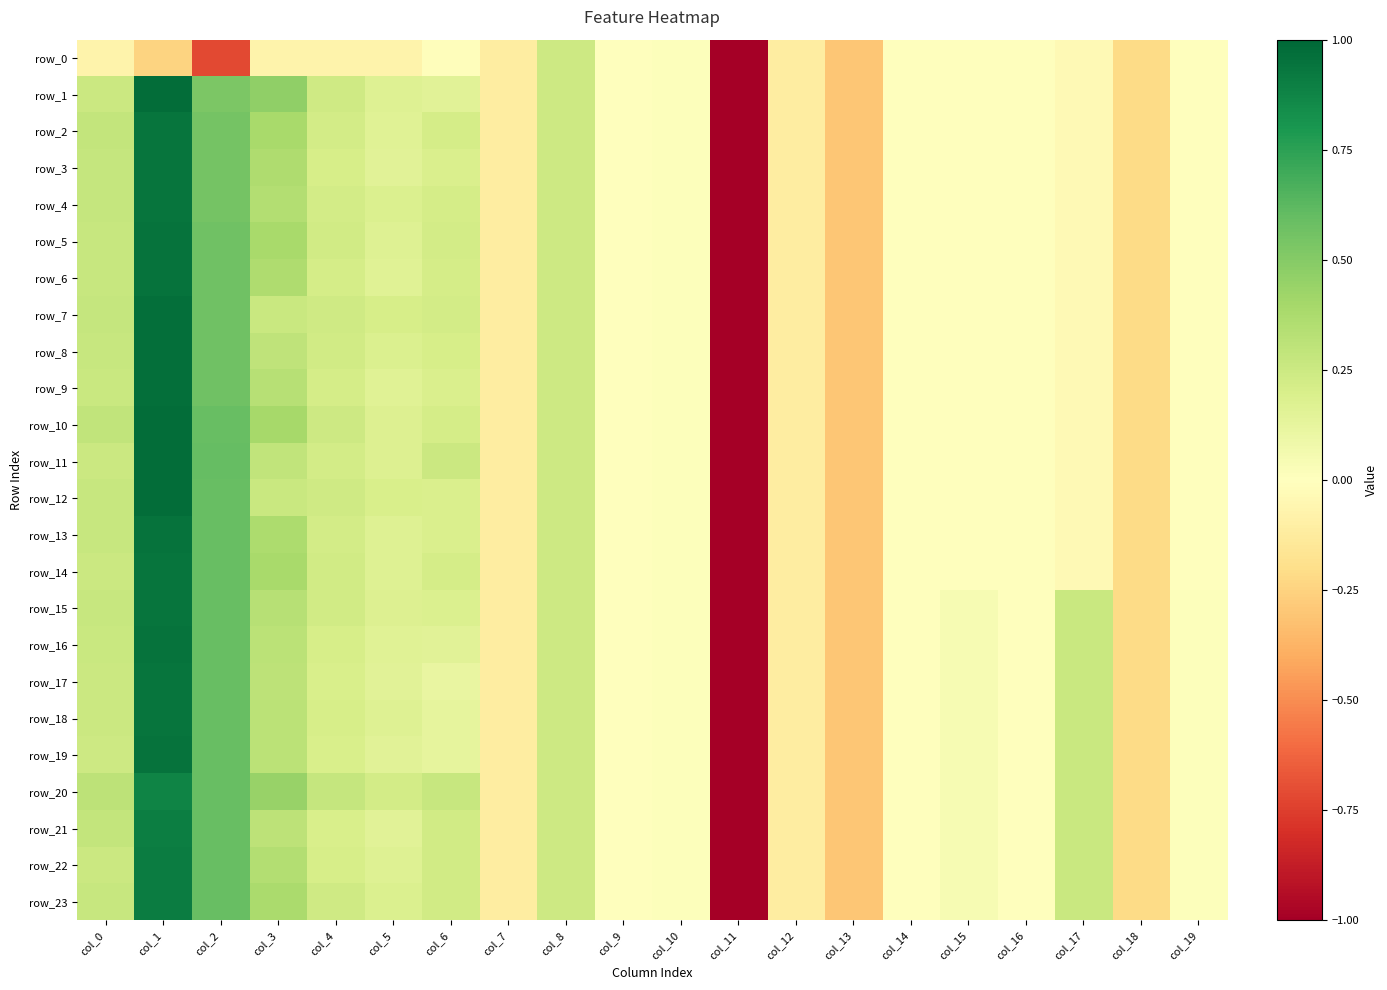

The value of row_7 at col_4 is 0.2. True or false?

True